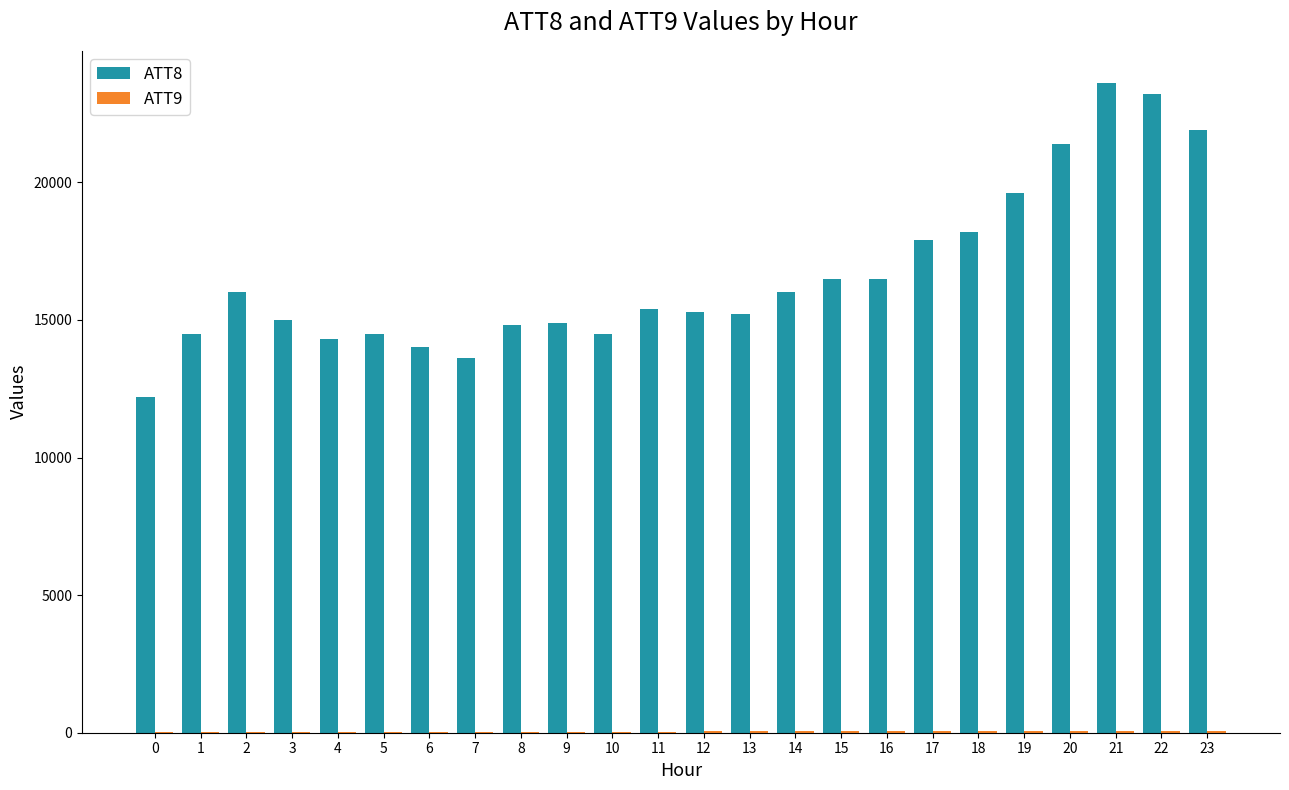

The value of ATT8 at 21 is 23600.0. True or false?

True